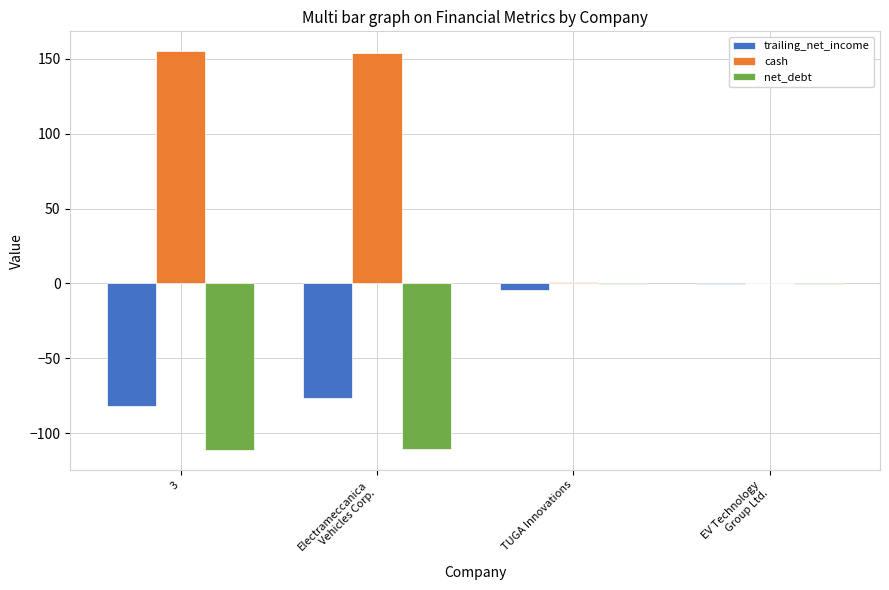

Which series has the largest total across all categories?

cash